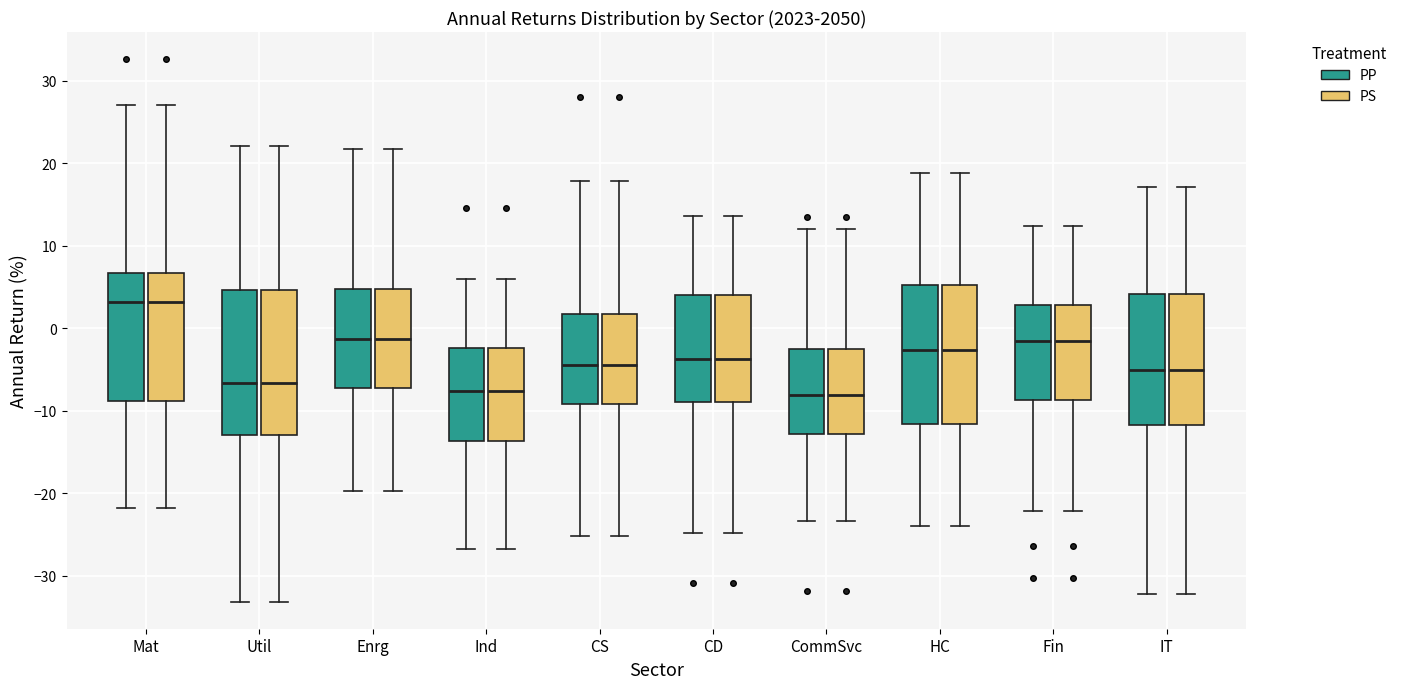

Reading left to right, transcribe this box plot: for each box, give where its median line is, the range the box spans, and where its two whiskers end, as read against the y-axis. The values are not printed on the chart, so give them approximately, as read against the axis.

Mat (PP): median 3, box -9 to 7, whiskers -22 to 27
Mat (PS): median 3, box -9 to 7, whiskers -22 to 27
Util (PP): median -7, box -13 to 5, whiskers -33 to 22
Util (PS): median -7, box -13 to 5, whiskers -33 to 22
Enrg (PP): median -1, box -7 to 5, whiskers -20 to 22
Enrg (PS): median -1, box -7 to 5, whiskers -20 to 22
Ind (PP): median -8, box -14 to -2, whiskers -27 to 6
Ind (PS): median -8, box -14 to -2, whiskers -27 to 6
CS (PP): median -4, box -9 to 2, whiskers -25 to 18
CS (PS): median -4, box -9 to 2, whiskers -25 to 18
CD (PP): median -4, box -9 to 4, whiskers -25 to 14
CD (PS): median -4, box -9 to 4, whiskers -25 to 14
CommSvc (PP): median -8, box -13 to -3, whiskers -23 to 12
CommSvc (PS): median -8, box -13 to -3, whiskers -23 to 12
HC (PP): median -3, box -12 to 5, whiskers -24 to 19
HC (PS): median -3, box -12 to 5, whiskers -24 to 19
Fin (PP): median -2, box -9 to 3, whiskers -22 to 12
Fin (PS): median -2, box -9 to 3, whiskers -22 to 12
IT (PP): median -5, box -12 to 4, whiskers -32 to 17
IT (PS): median -5, box -12 to 4, whiskers -32 to 17